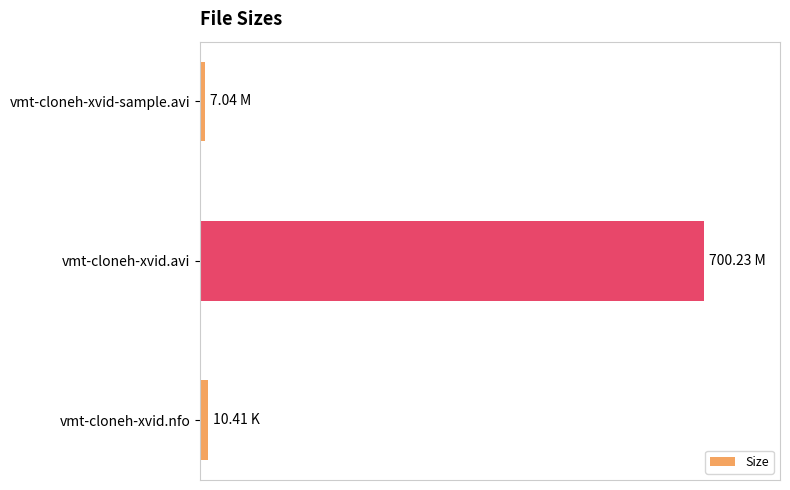

What is the average value?

239.2